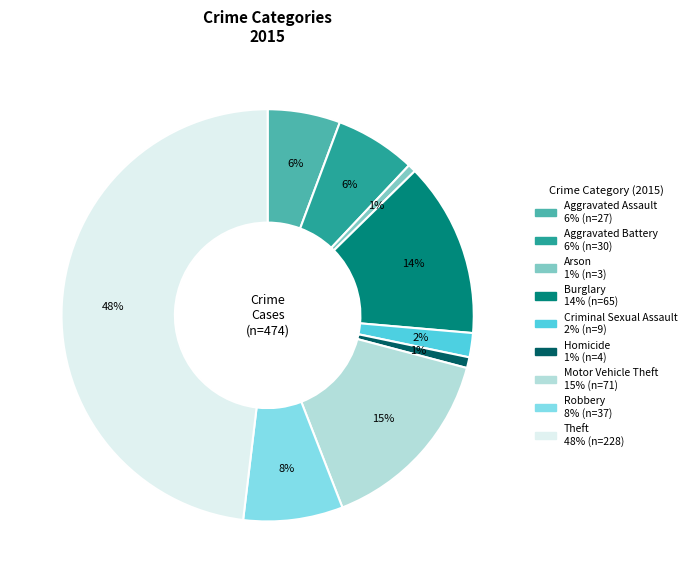

Which slice is the largest?

Theft